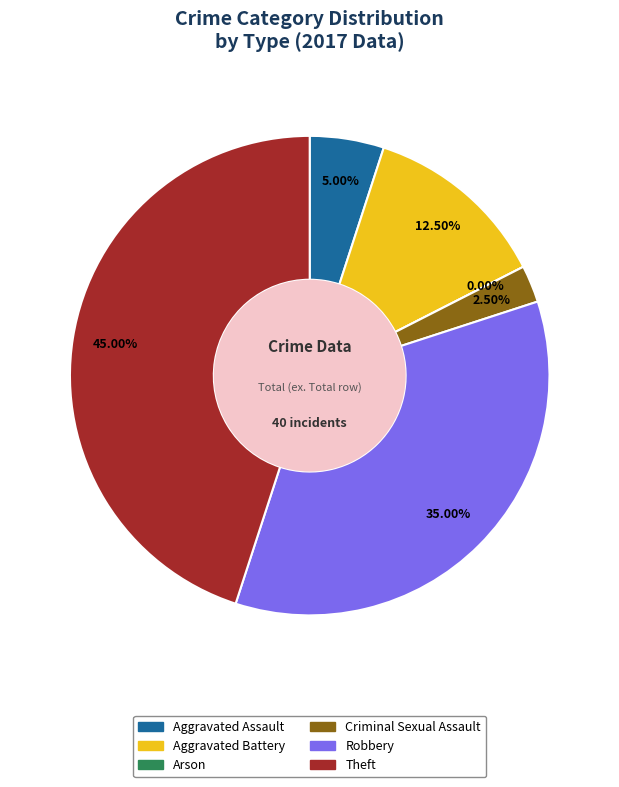

Is there a majority slice in this chart?

No